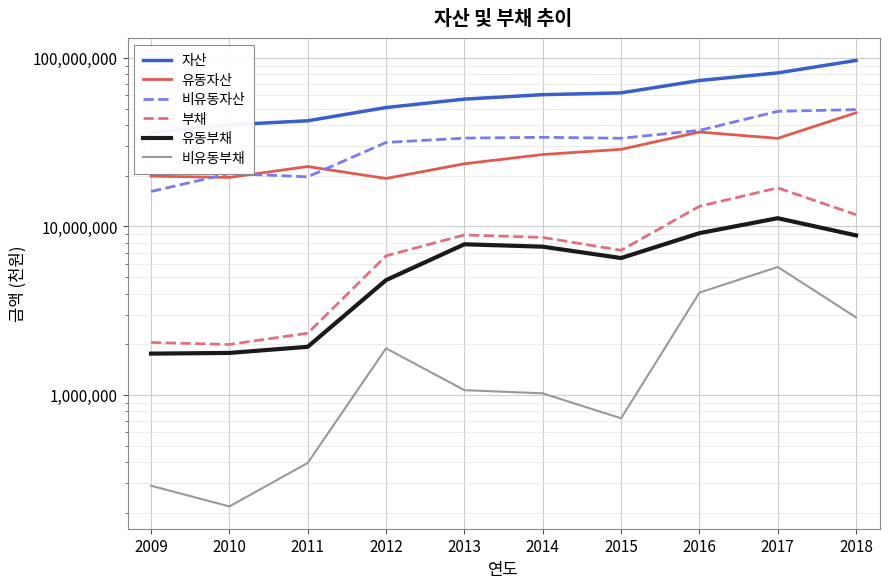

Does the chart display data point markers on the line(s)?

No